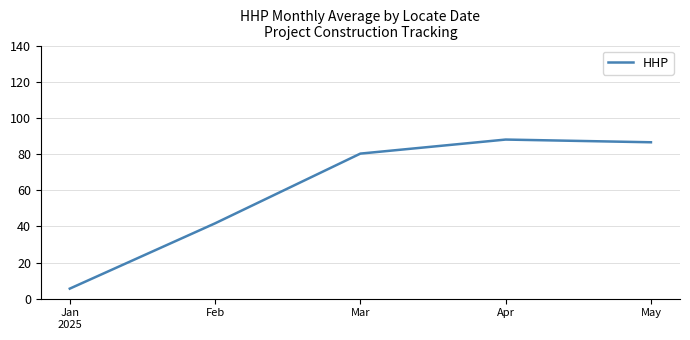

Reading right to left, list all the values displayed in this chart.

86.5	88.0	80.2	41.7	5.6